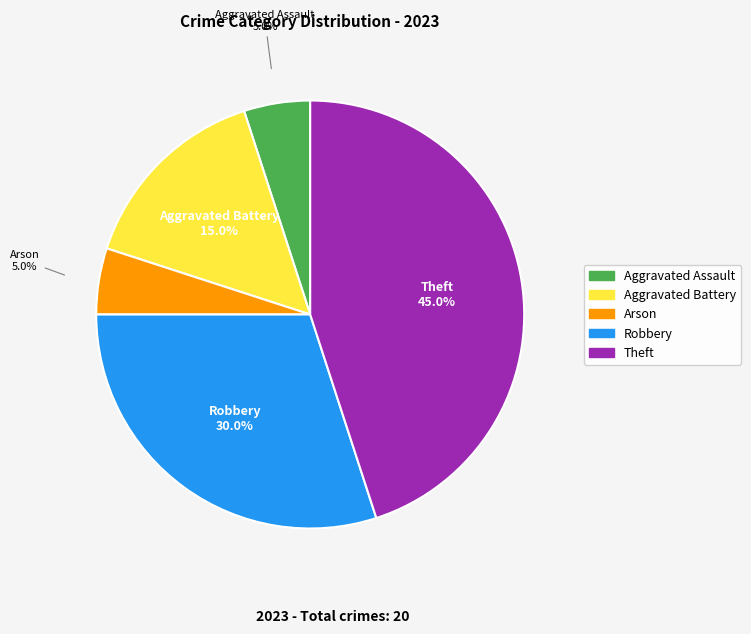

How many slices are in this pie chart?

5